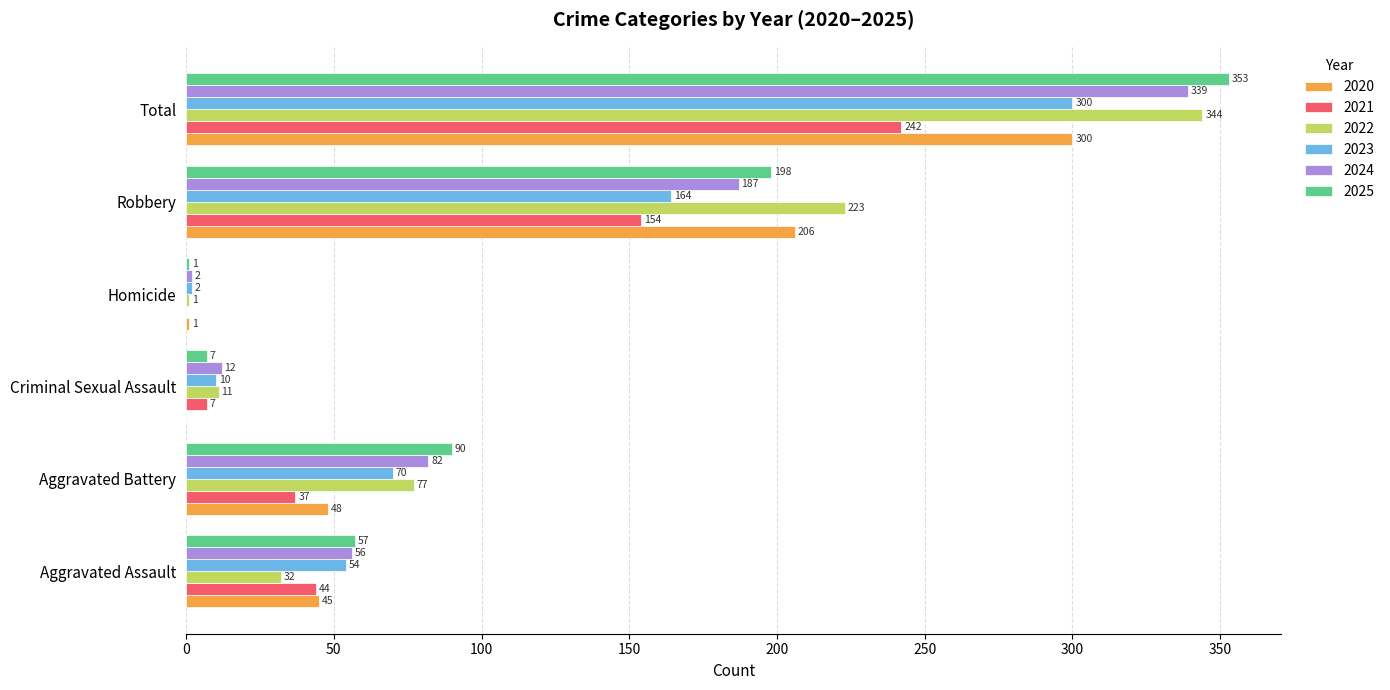

How many categories are shown in the chart?

6